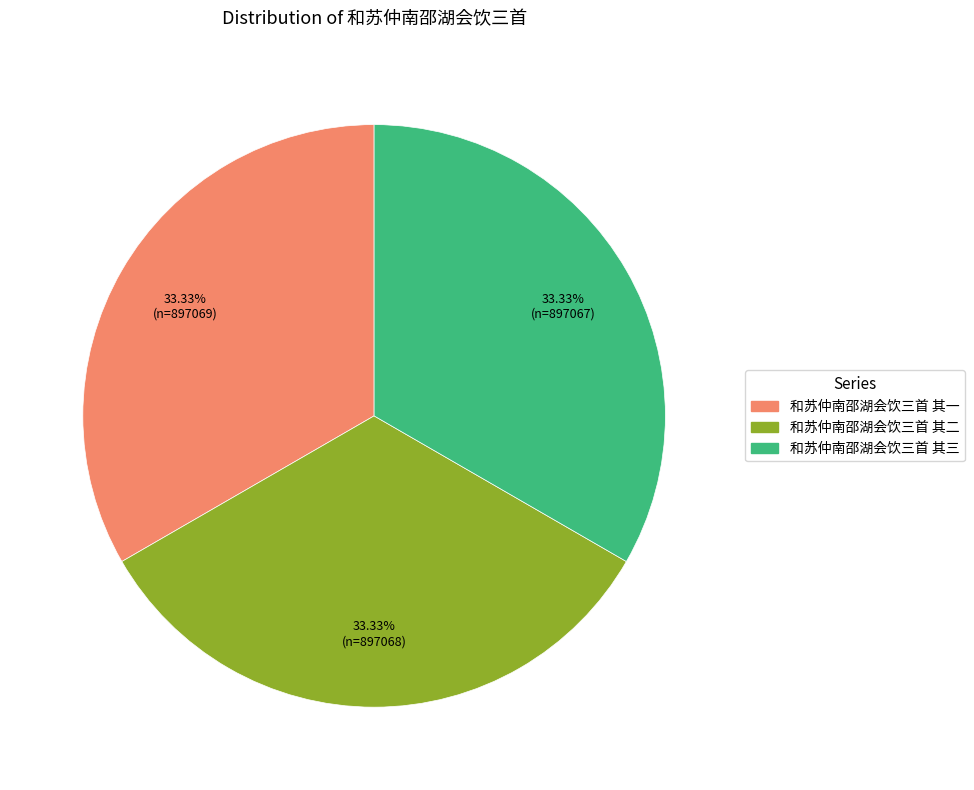

To the nearest percent, what portion does 和苏仲南邵湖会饮三首 其二 represent?

33%